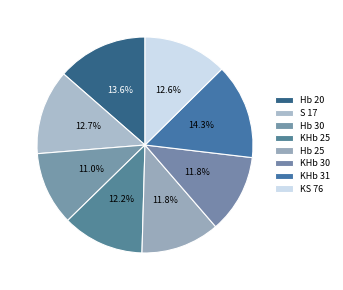

True or false: KHb 25 accounts for 12% of the total.

True